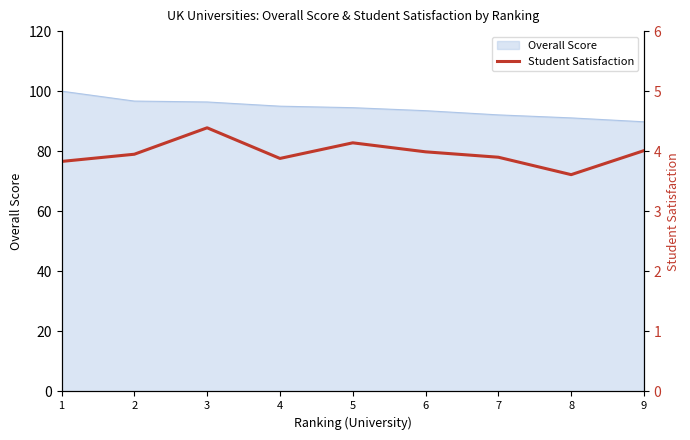

How many lines are shown in the chart?

1